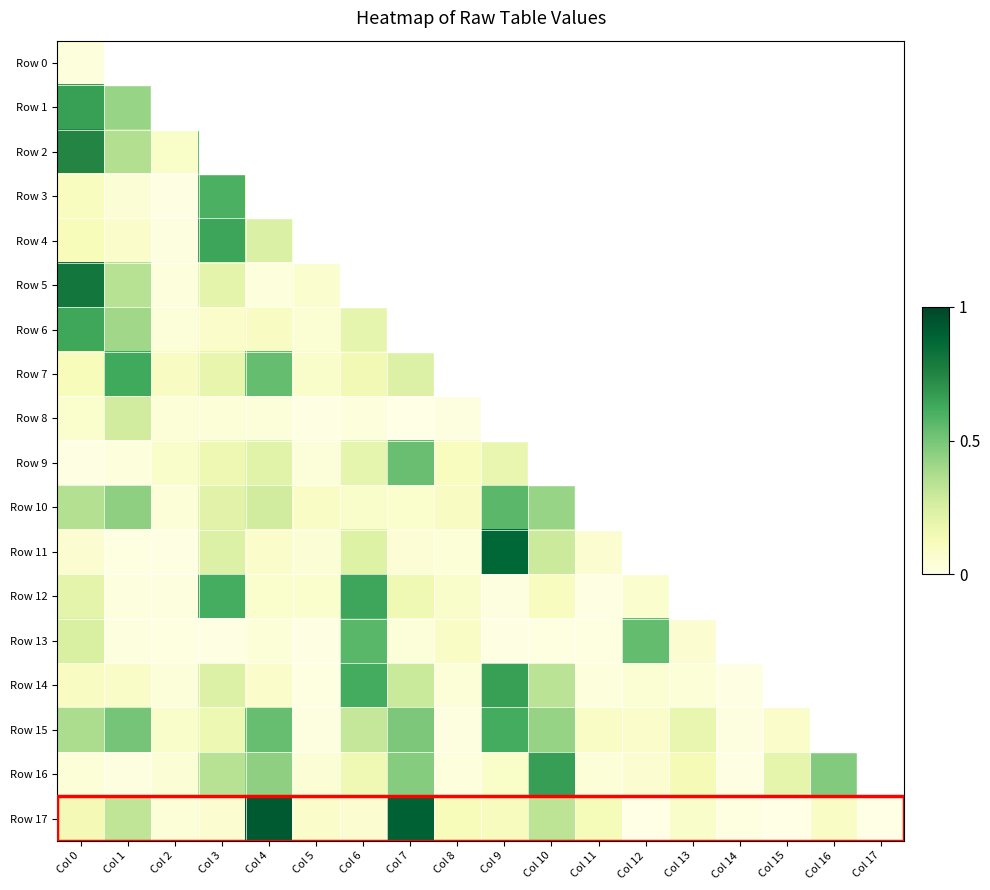

Which has a higher value, Col 17 or Col 5?

Col 5